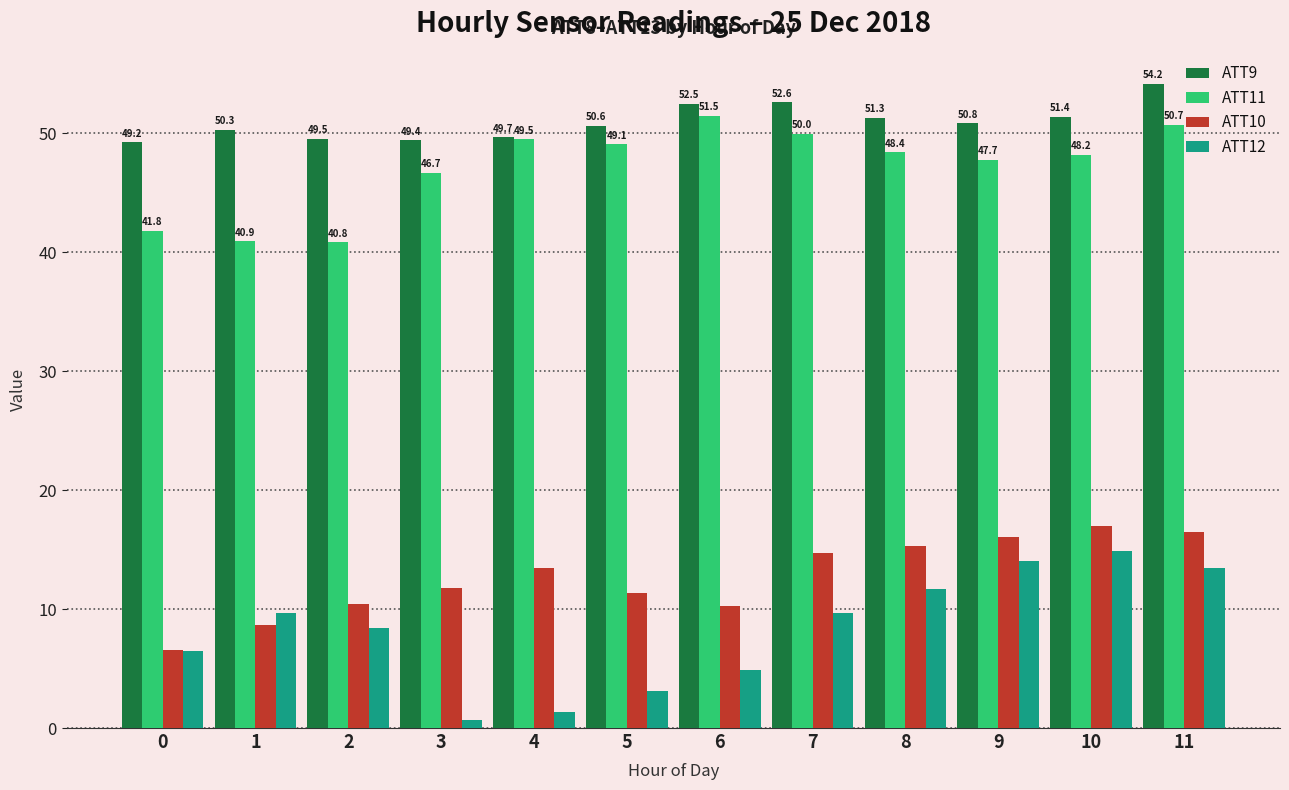

What is the difference between the ATT10 values at 3 and 10?

5.2